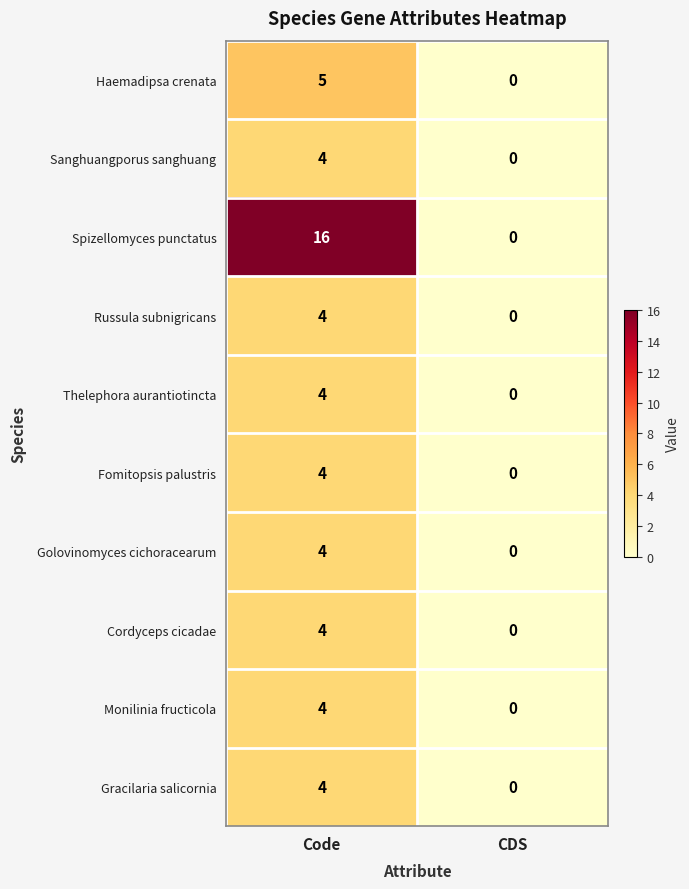

Reading left to right, transcribe all the data shown in this chart.

Haemadipsa crenata: Code=5	CDS=0
Sanghuangporus sanghuang: Code=4	CDS=0
Spizellomyces punctatus: Code=16	CDS=0
Russula subnigricans: Code=4	CDS=0
Thelephora aurantiotincta: Code=4	CDS=0
Fomitopsis palustris: Code=4	CDS=0
Golovinomyces cichoracearum: Code=4	CDS=0
Cordyceps cicadae: Code=4	CDS=0
Monilinia fructicola: Code=4	CDS=0
Gracilaria salicornia: Code=4	CDS=0